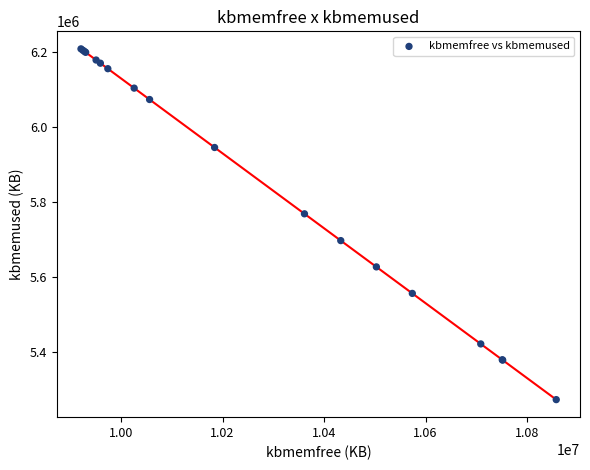

What Y value in the scatter plot is closest to 5740522?

5768392